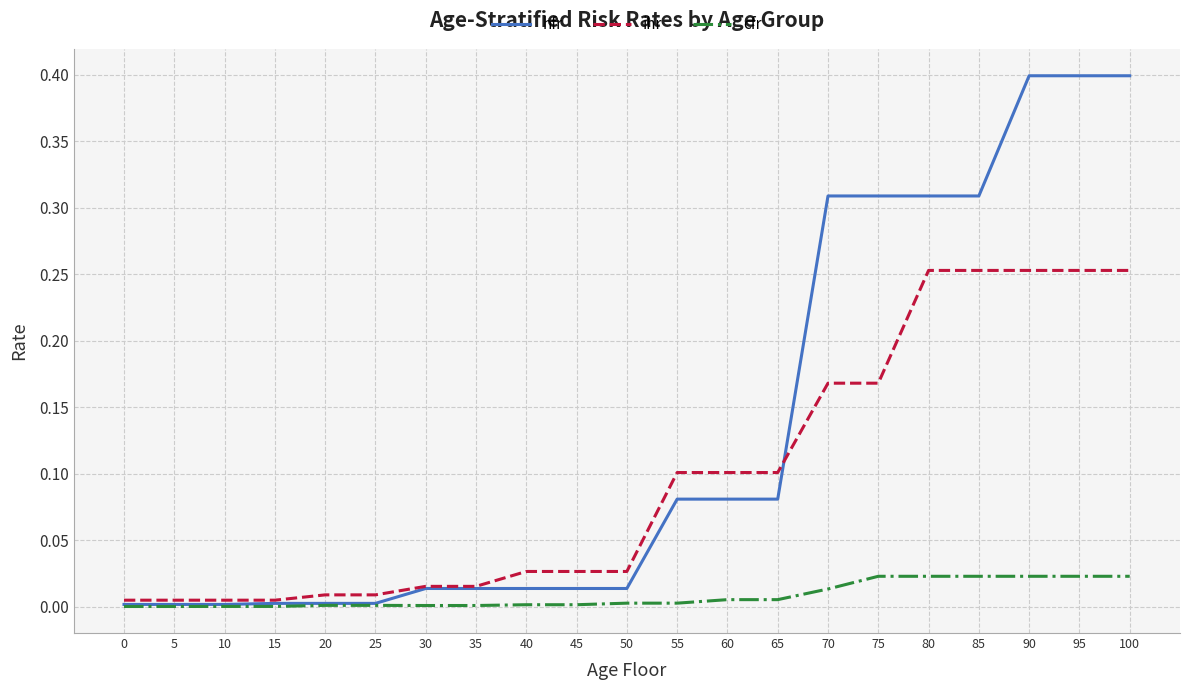

Between 60 and 85, which series saw the biggest shift?

hfr